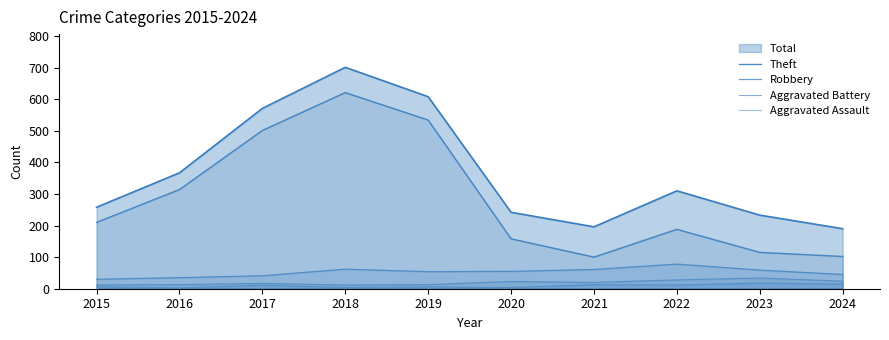

What is the difference between the maximum and second lowest values in the Aggravated Assault series?

14